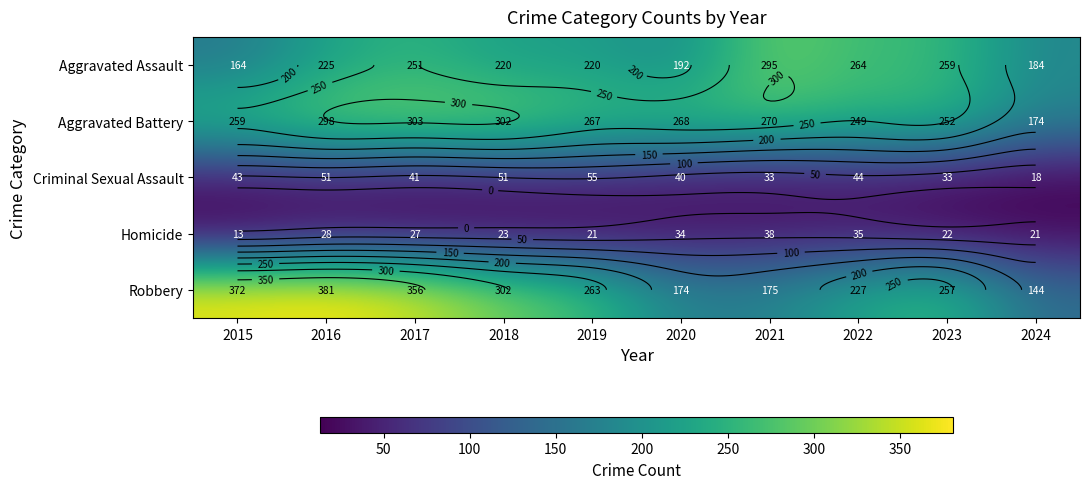

How many data points in Aggravated Assault are less than 225?

5